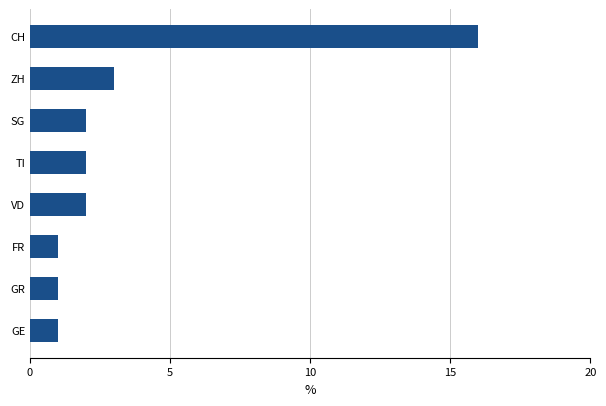

Where is the data nearest to the value 8?

ZH